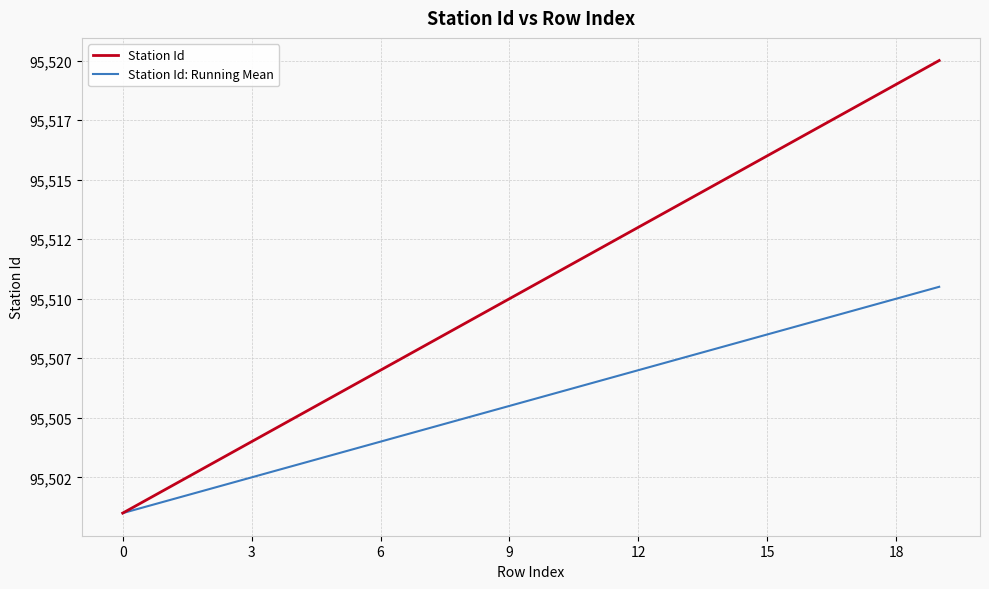

True or false: Station Id: Running Mean has more than 0 points higher than both neighbors.

False